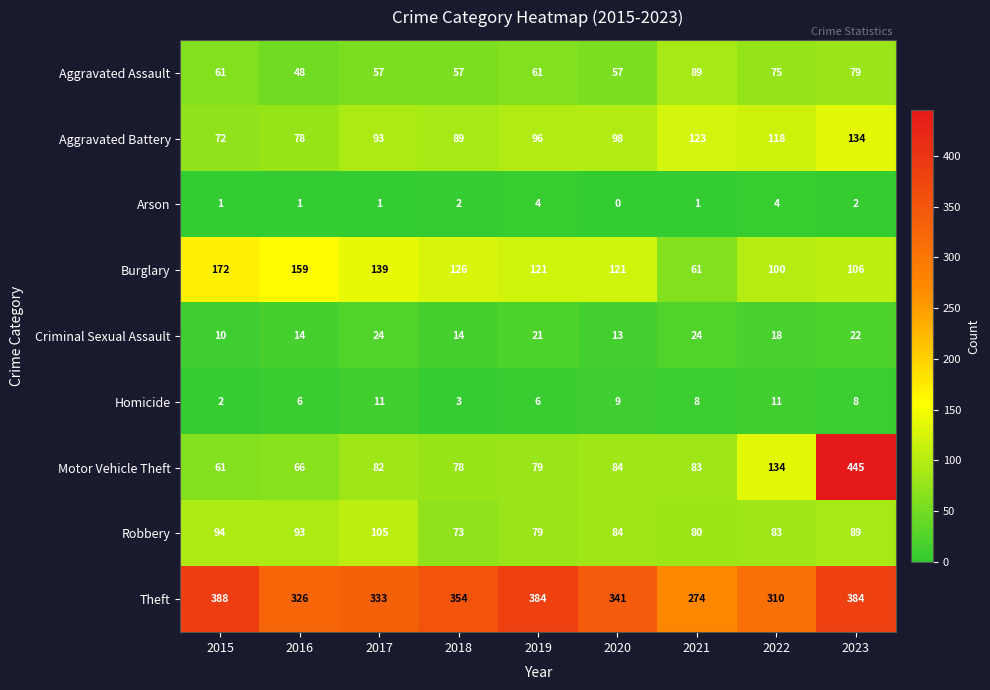

Which series has the widest spread of values?

Motor Vehicle Theft